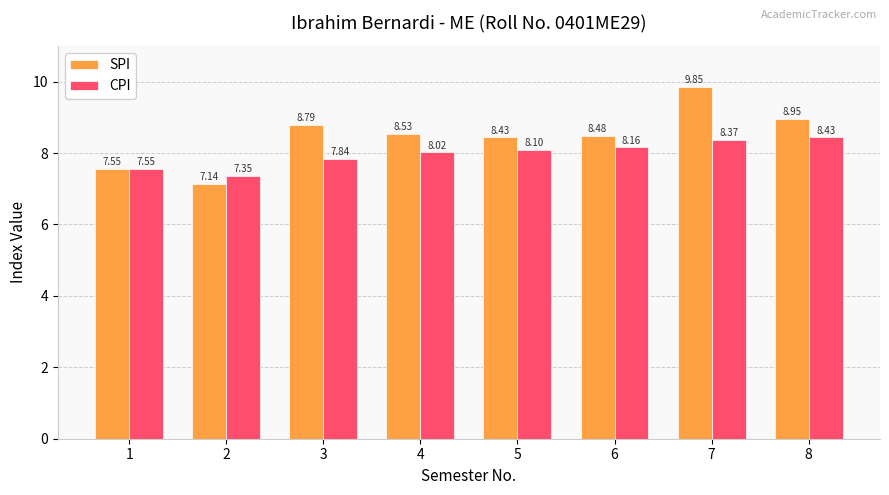

What is the difference between the maximum and second lowest values in the SPI series?

2.3